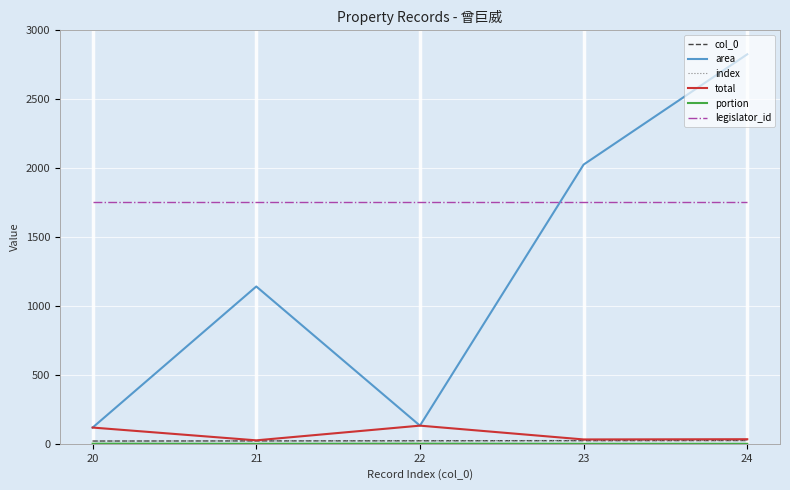

Is this an area chart (filled region under the line)?

No